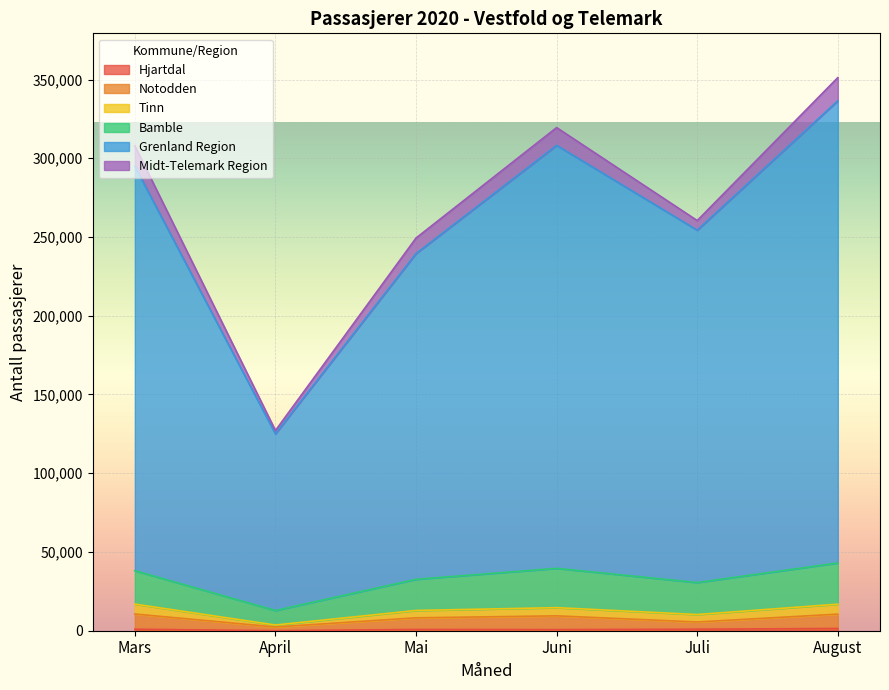

Does the chart display data point markers on the line(s)?

No